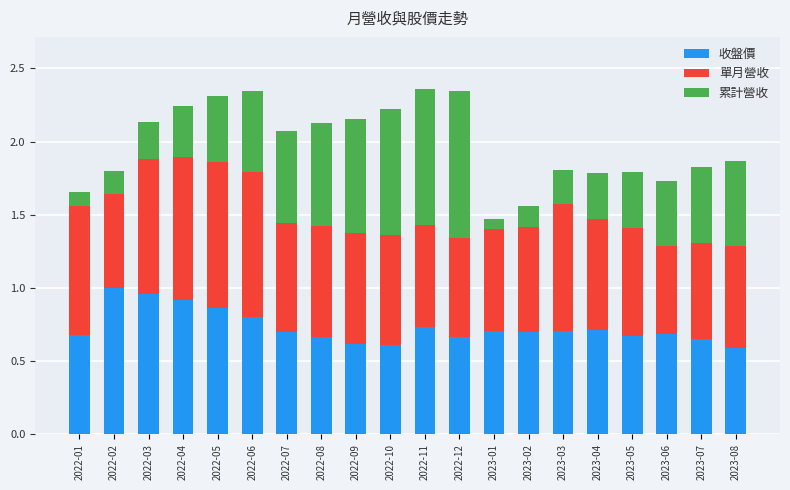

What is the total value across all series at 2022-03?

2.1